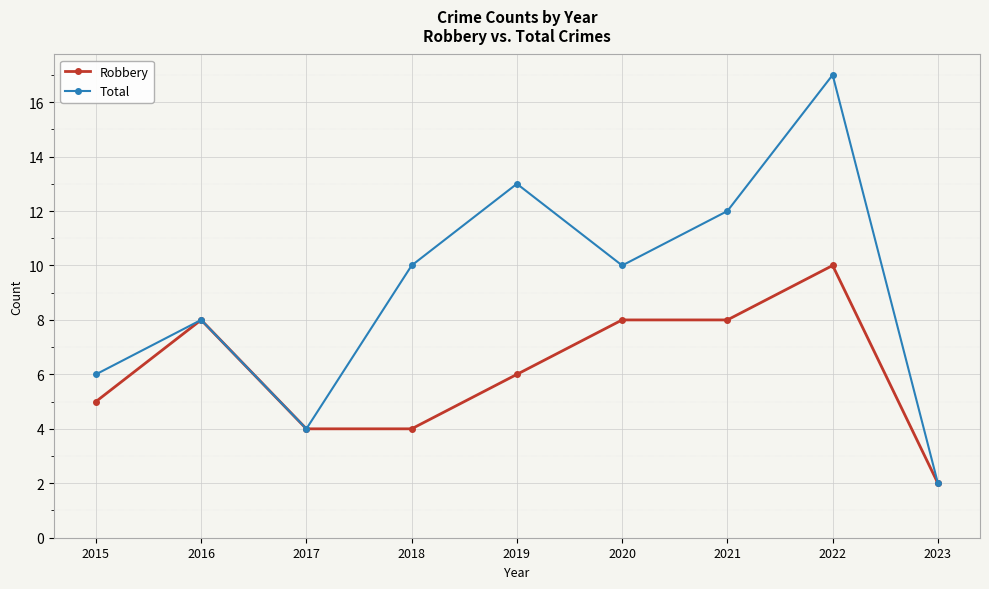

Is it true that Robbery equals 2 at 2018?

False